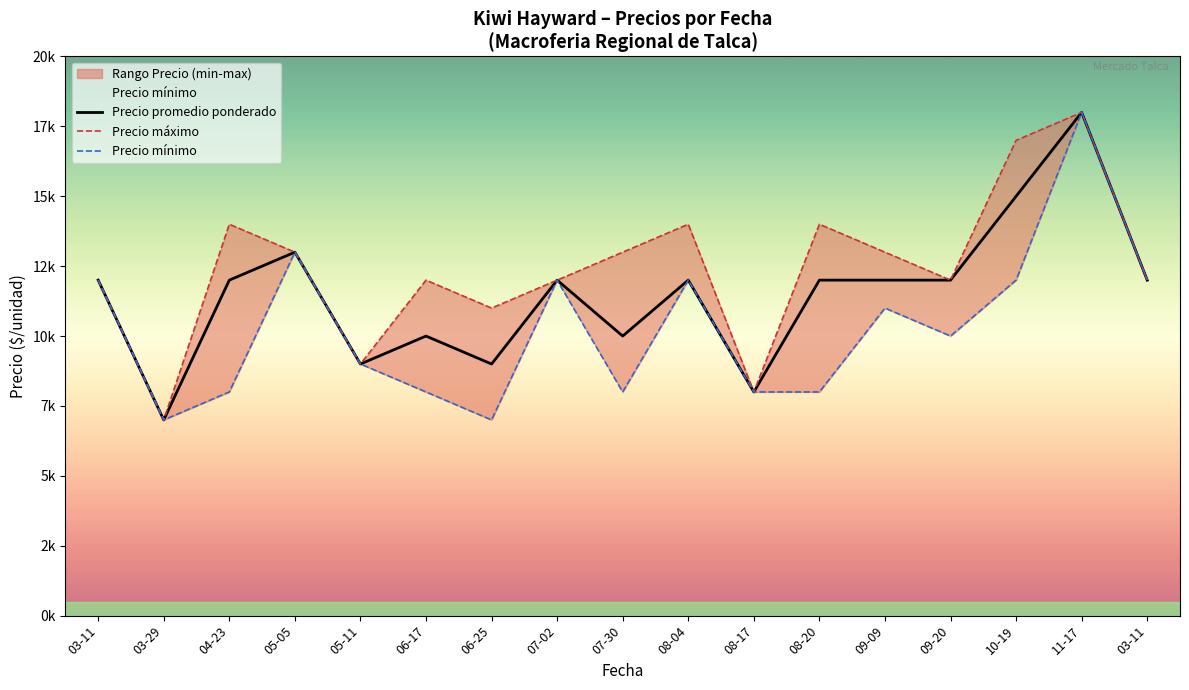

What is the average value of the Precio máximo series?

12412